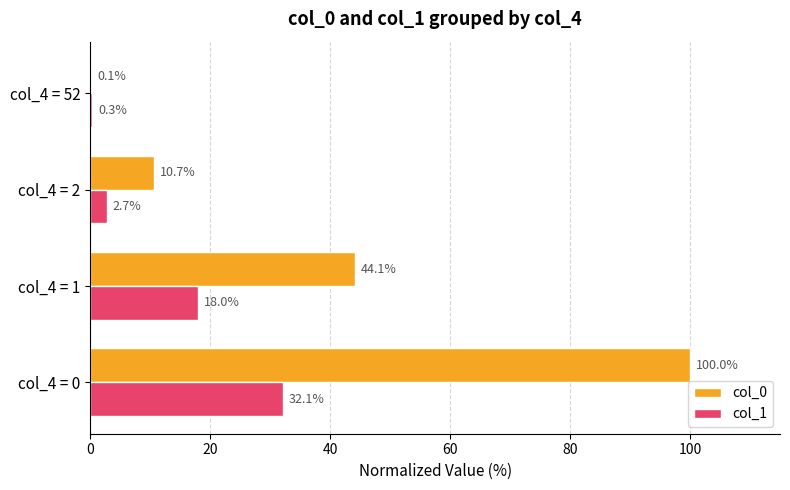

What is the sum of the col_0 values at col_4 = 2 and col_4 = 0?

110.7